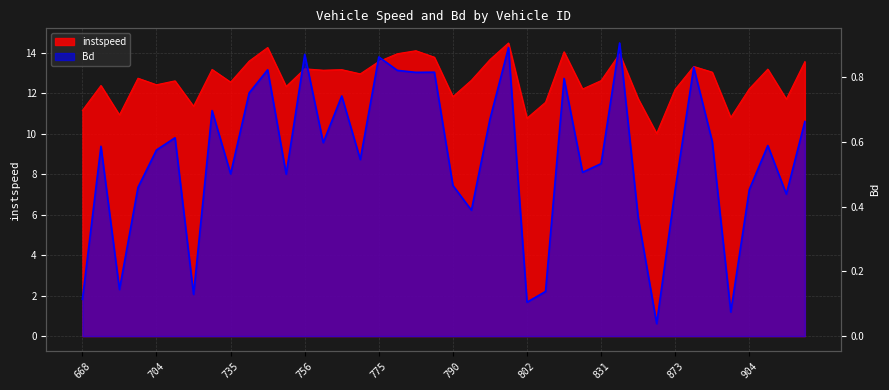

At which label does Bd reach its peak?

845